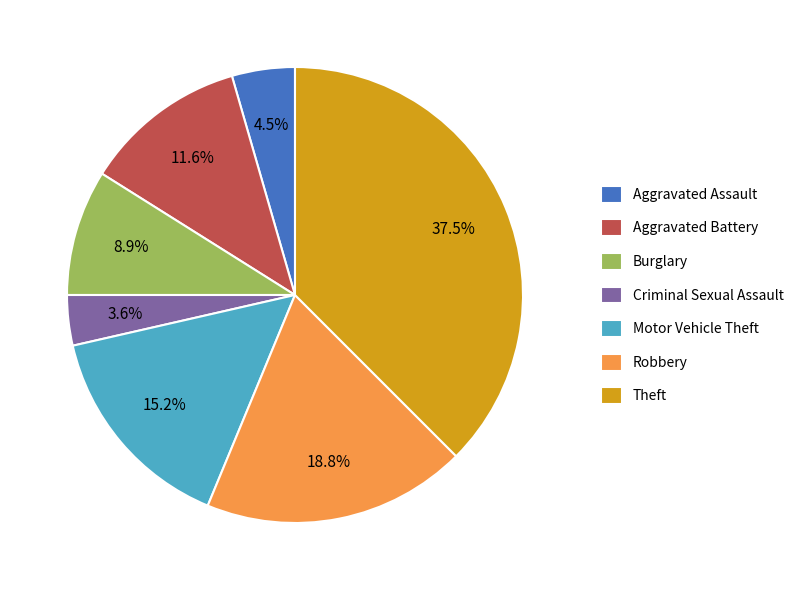

How many slices are in this pie chart?

7